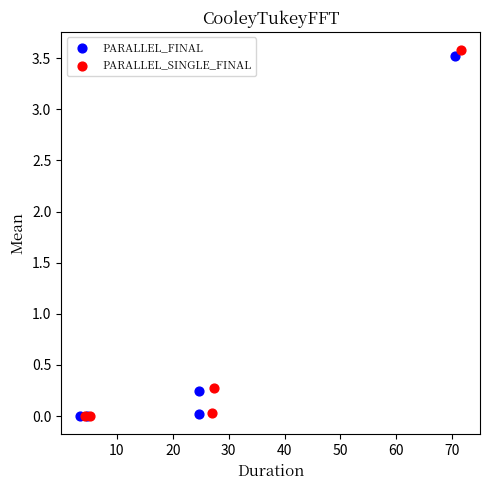

What are all the series names shown in the legend?

PARALLEL_FINAL, PARALLEL_SINGLE_FINAL